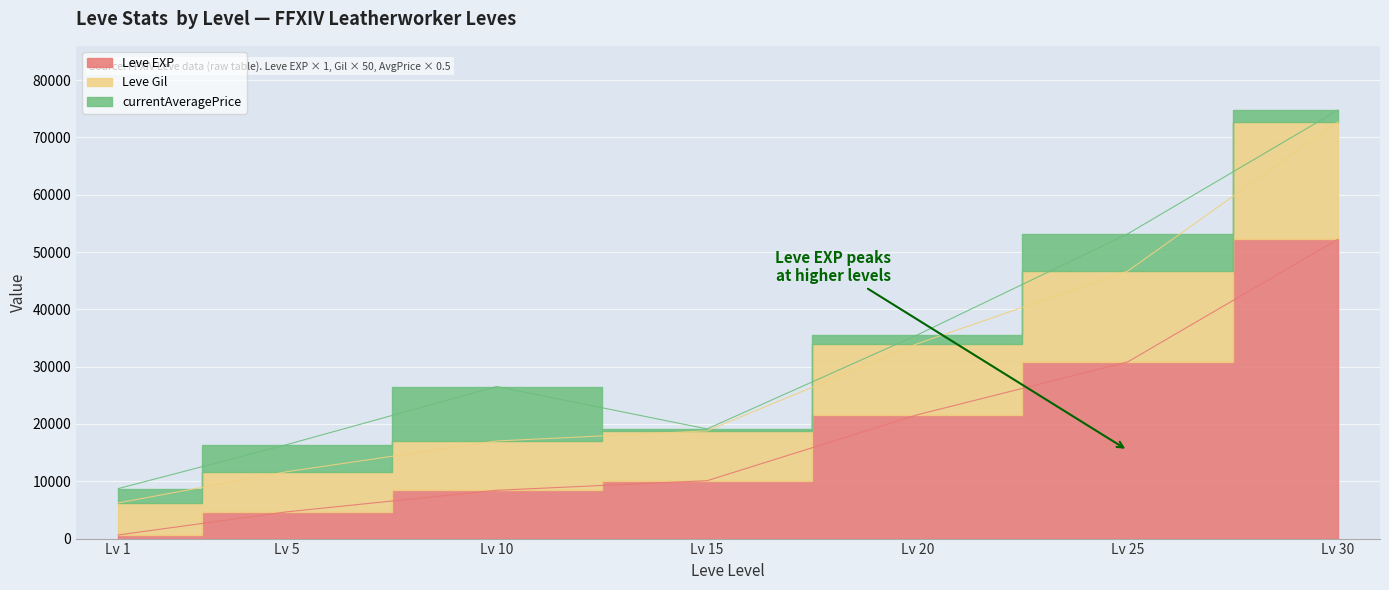

The Leve Gil series shows 34000 at Lv 20. True or false?

True